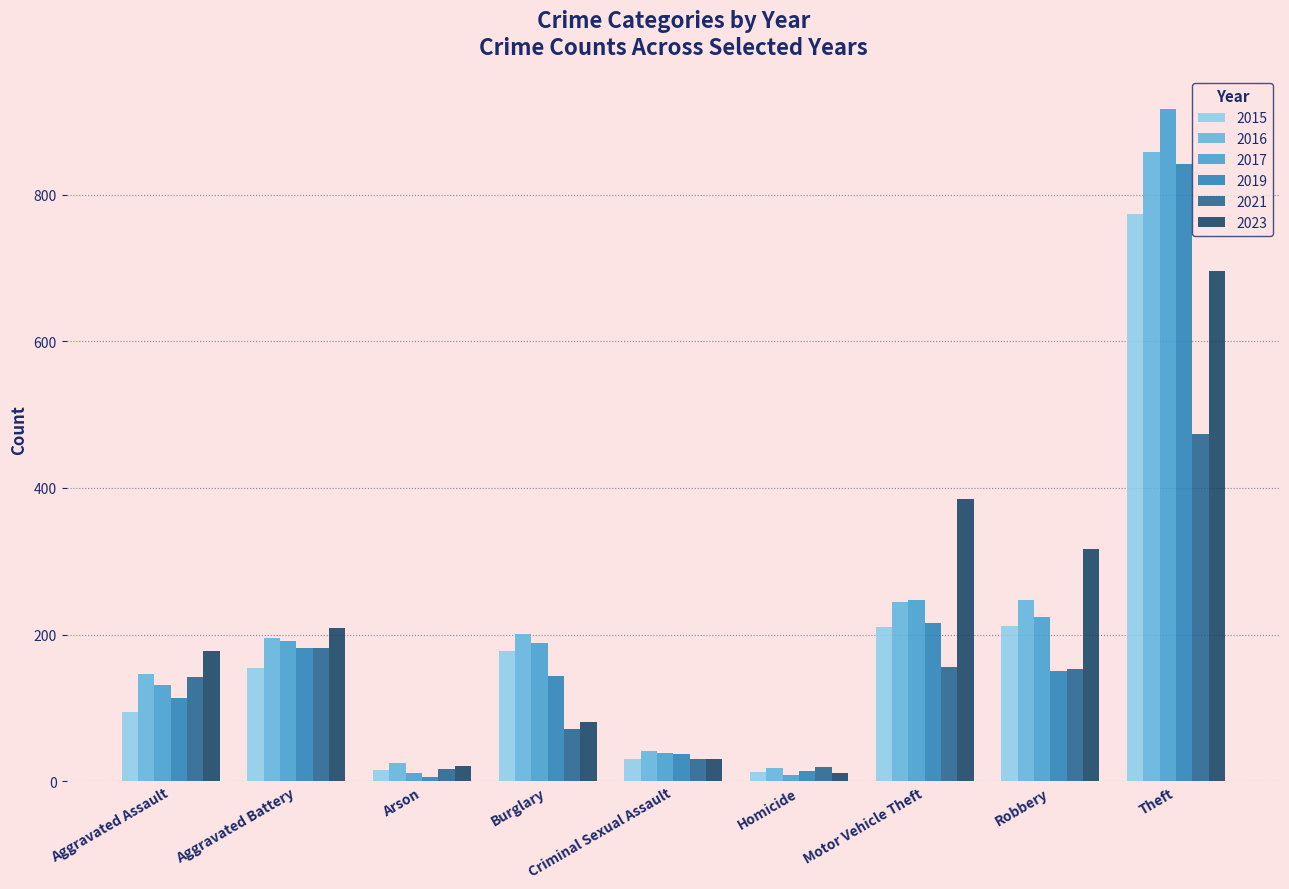

True or false: 2019 has a value of 269 at Robbery.

False